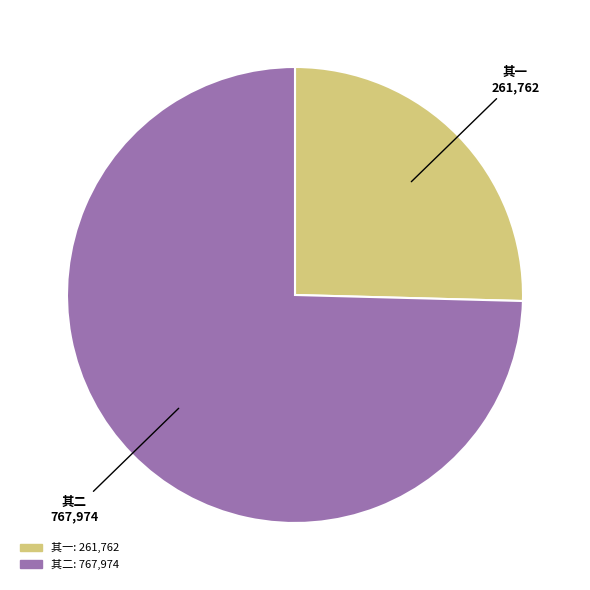

Does any single category account for the majority?

Yes